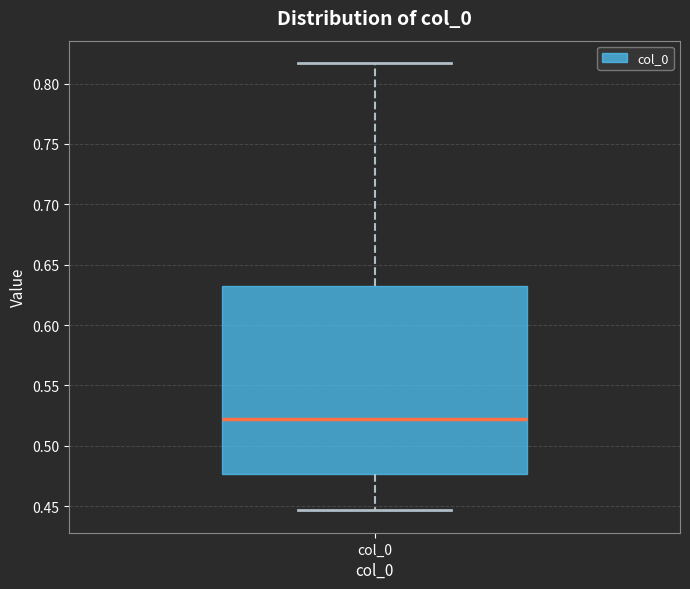

Where is the upper edge of the box for col_0 on the y-axis? The values are not printed on the chart, so give them approximately, as read against the axis.

0.630